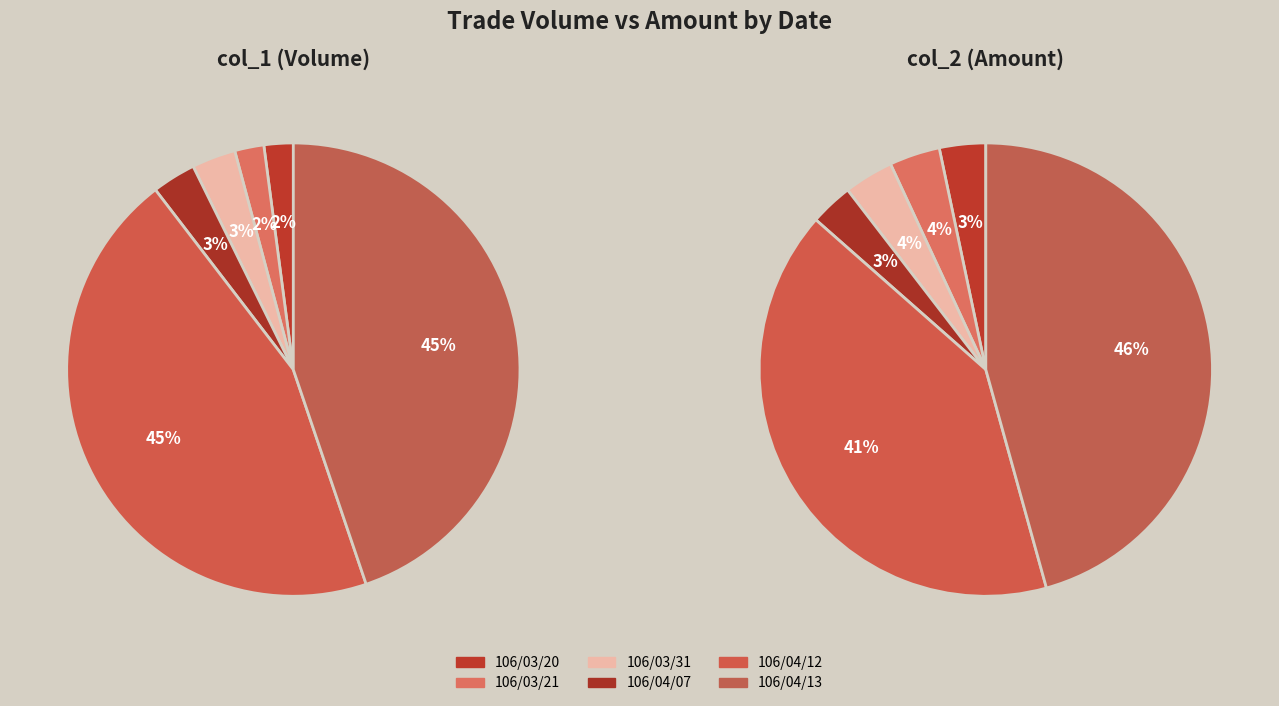

Is it true that 106/03/20 is 1% of the pie?

False